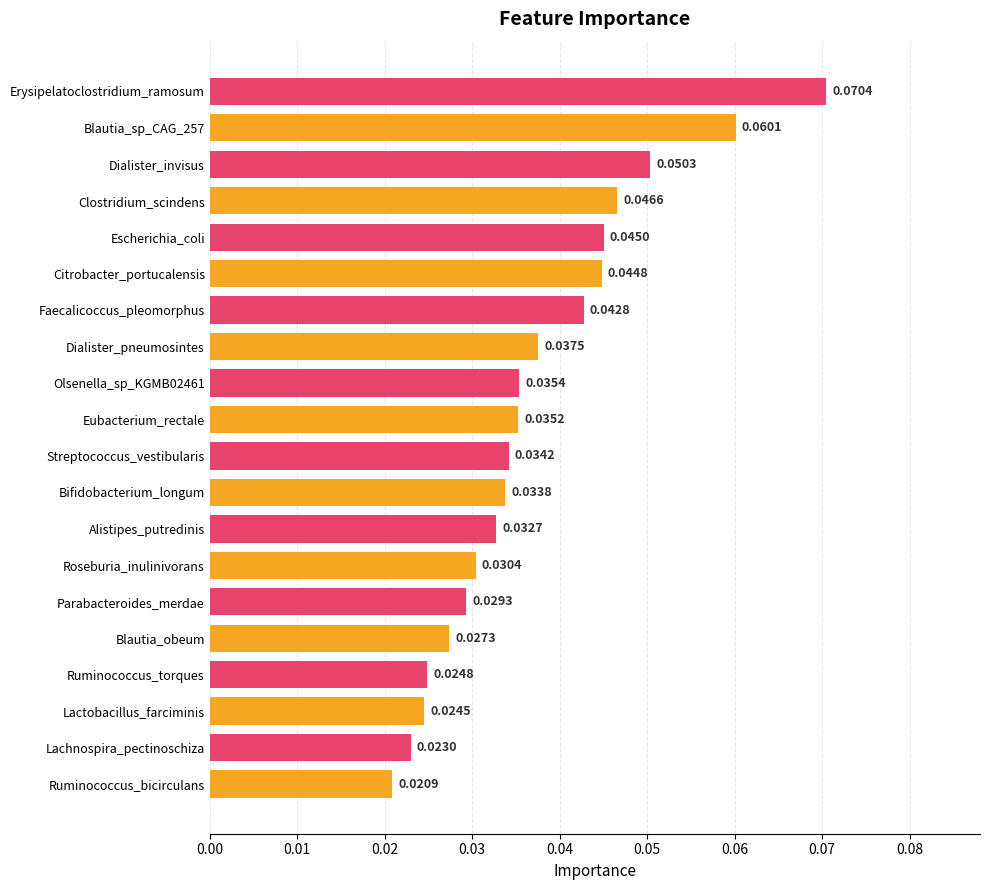

Reading left to right, list all the values displayed in this chart.

Erysipelatoclostridium_ramosum=0.1	Blautia_sp_CAG_257=0.1	Dialister_invisus=0.1	Clostridium_scindens=0.0	Escherichia_coli=0.0	Citrobacter_portucalensis=0.0	Faecalicoccus_pleomorphus=0.0	Dialister_pneumosintes=0.0	Olsenella_sp_KGMB02461=0.0	Eubacterium_rectale=0.0	Streptococcus_vestibularis=0.0	Bifidobacterium_longum=0.0	Alistipes_putredinis=0.0	Roseburia_inulinivorans=0.0	Parabacteroides_merdae=0.0	Blautia_obeum=0.0	Ruminococcus_torques=0.0	Lactobacillus_farciminis=0.0	Lachnospira_pectinoschiza=0.0	Ruminococcus_bicirculans=0.0